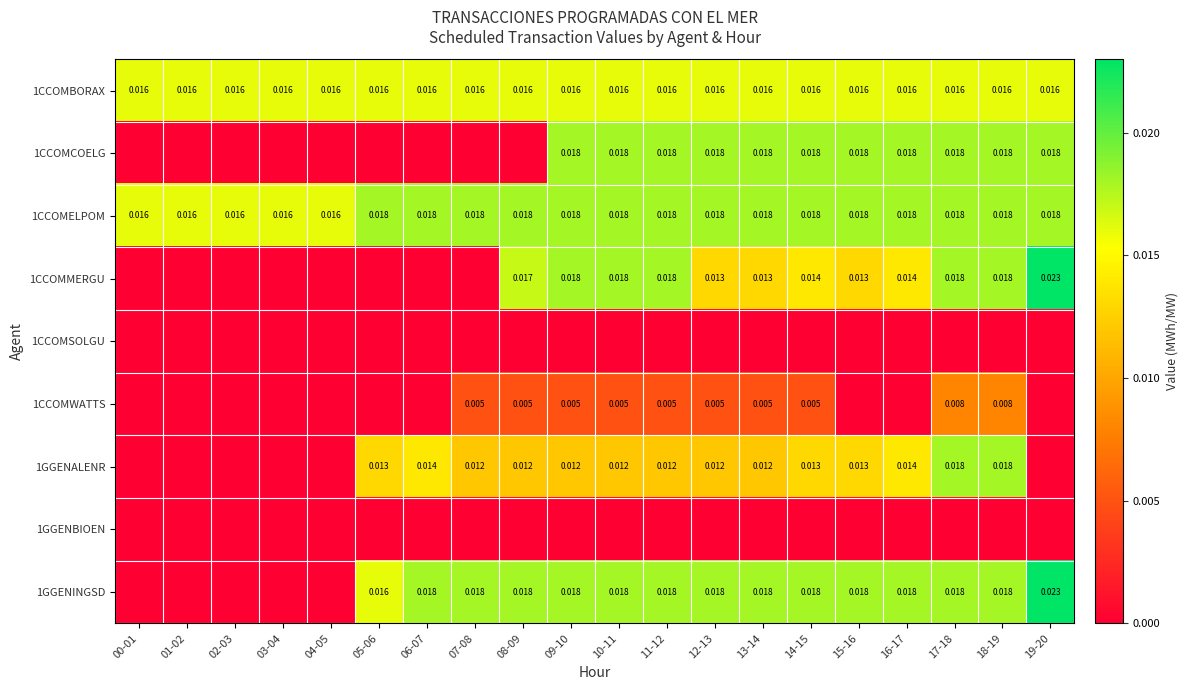

Is the value of 1CCOMCOELG at 14-15 greater than the value of 1CCOMMERGU at 14-15?

Yes